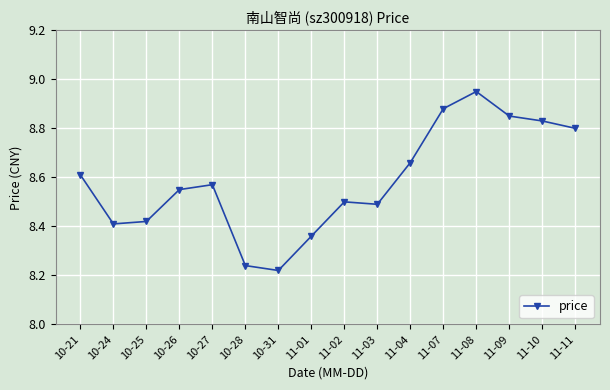

Rank the categories by value from highest to lowest.

11-08, 11-07, 11-09, 11-10, 11-11, 11-04, 10-21, 10-27, 10-26, 11-02, 11-03, 10-25, 10-24, 11-01, 10-28, 10-31